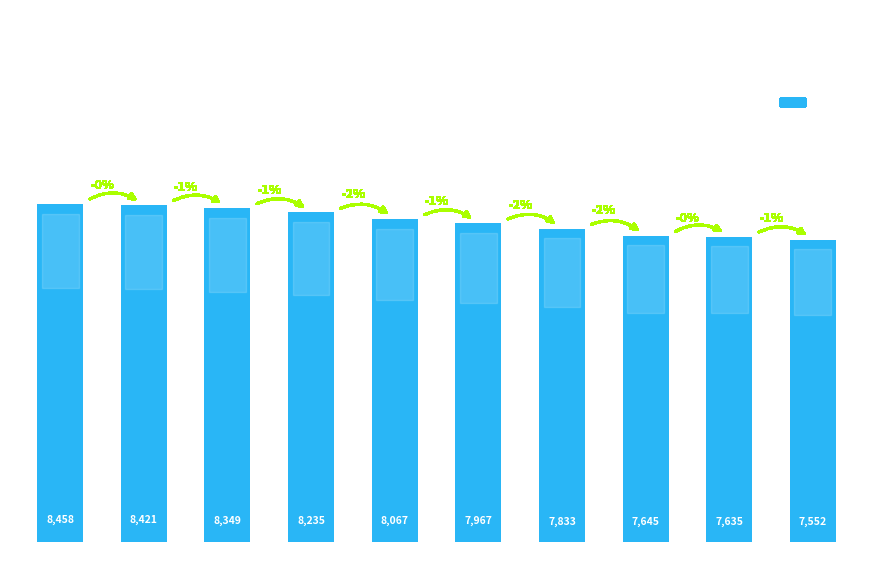

What is the change in value from Anonymous 4 to Jpep?

-422